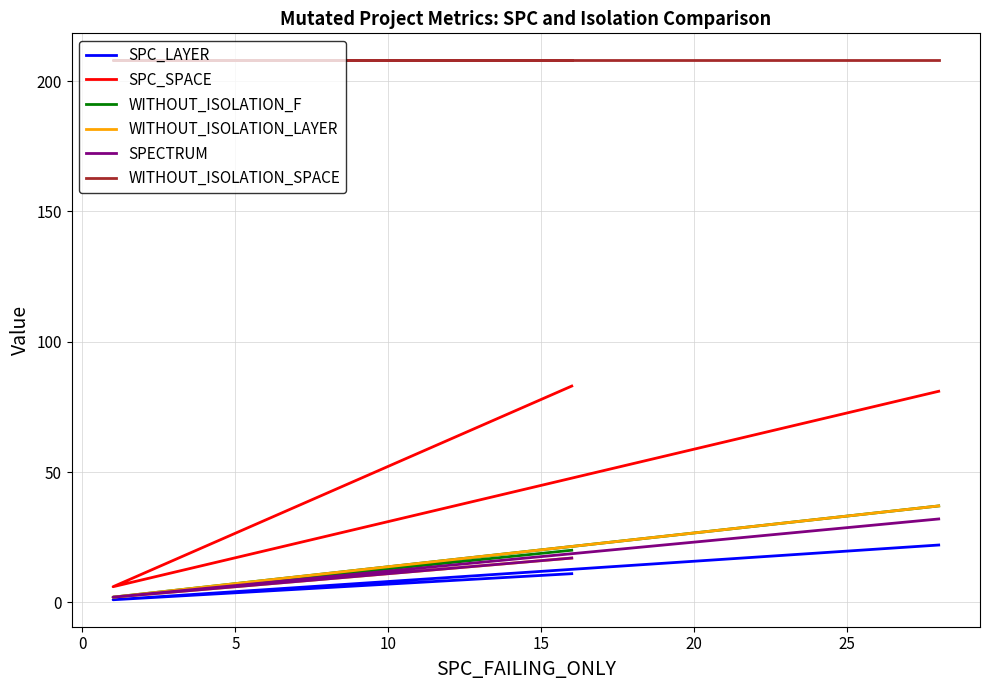

How many data points does each series have?

3